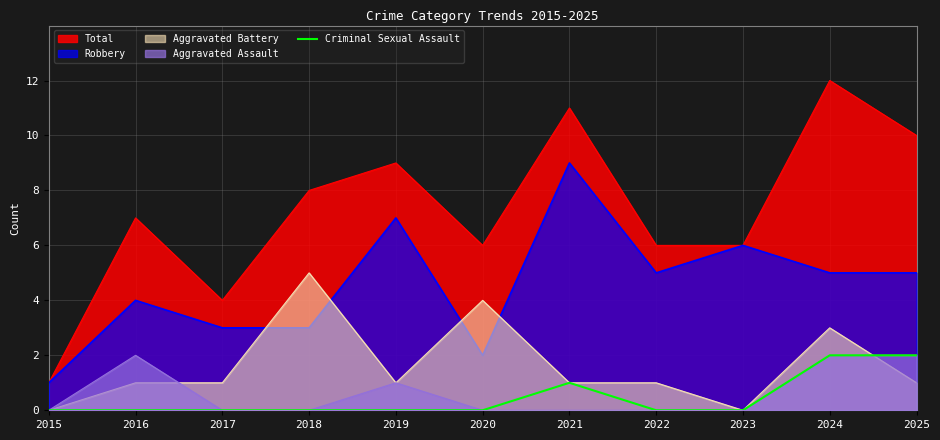

Is it true that Aggravated Assault equals -1 at 2018?

False